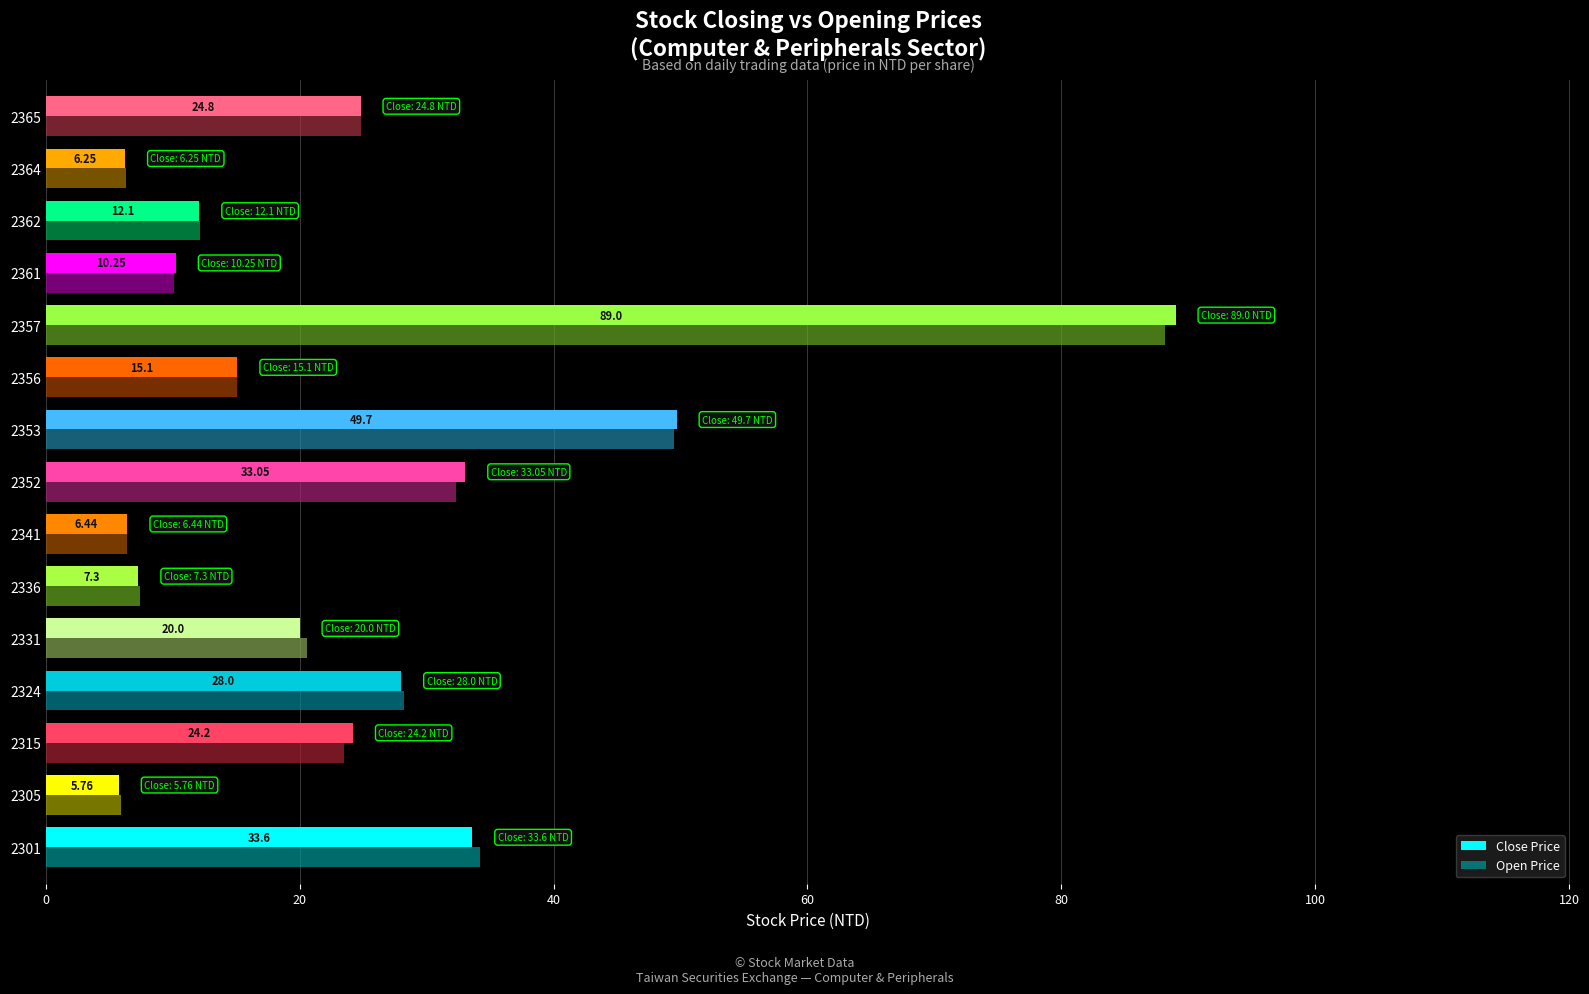

At which label does Close Price reach its peak?

2357